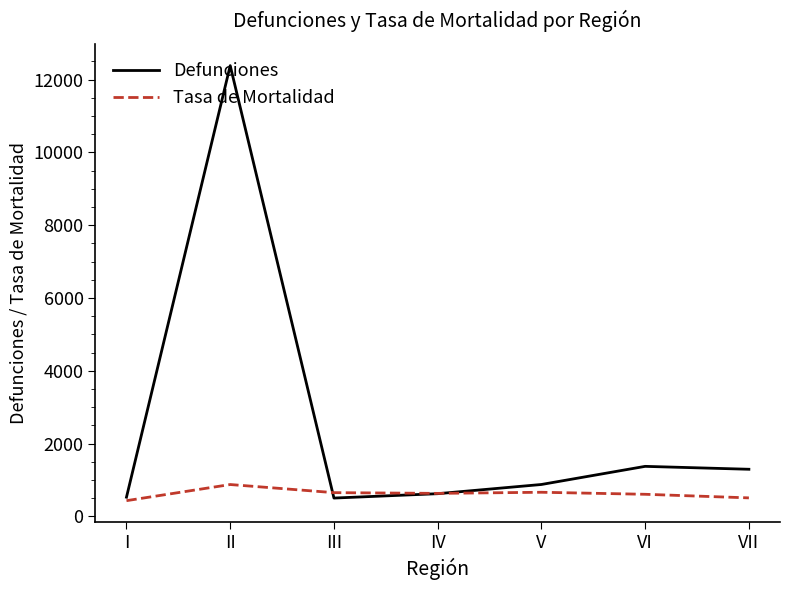

At which category is the sum across all series the highest?

II